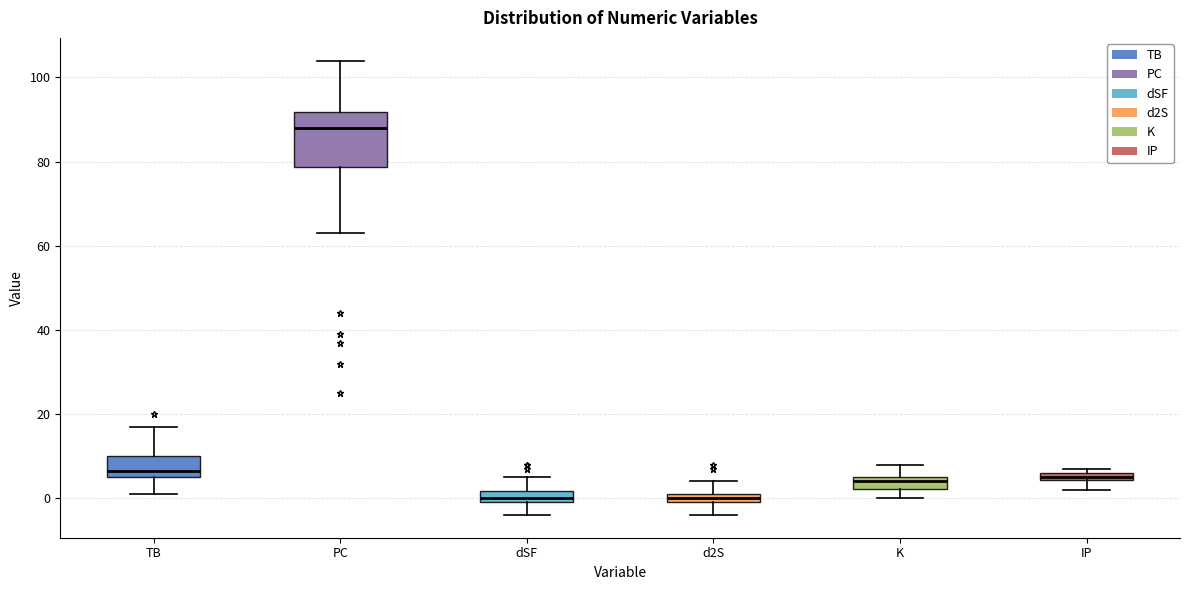

Which box is the tallest, from its lower edge to its upper edge?

PC